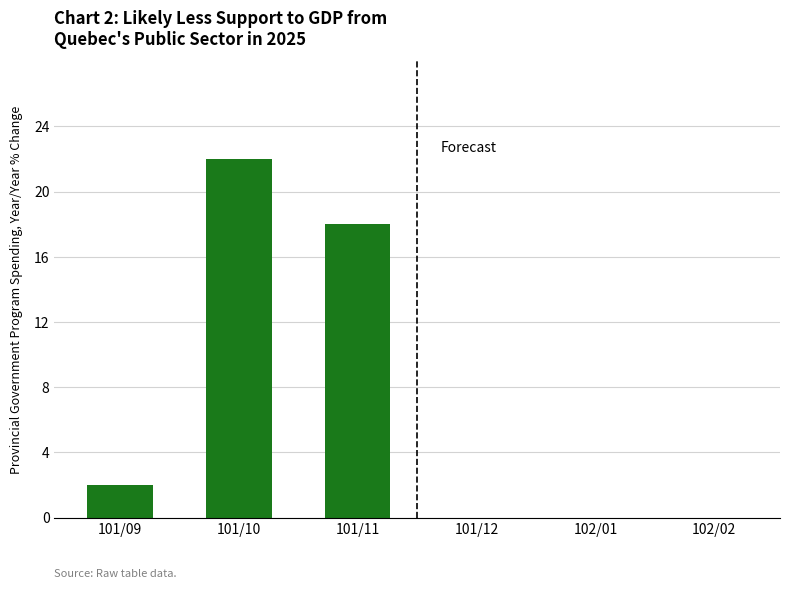

The value at 101/11 is 30. True or false?

False